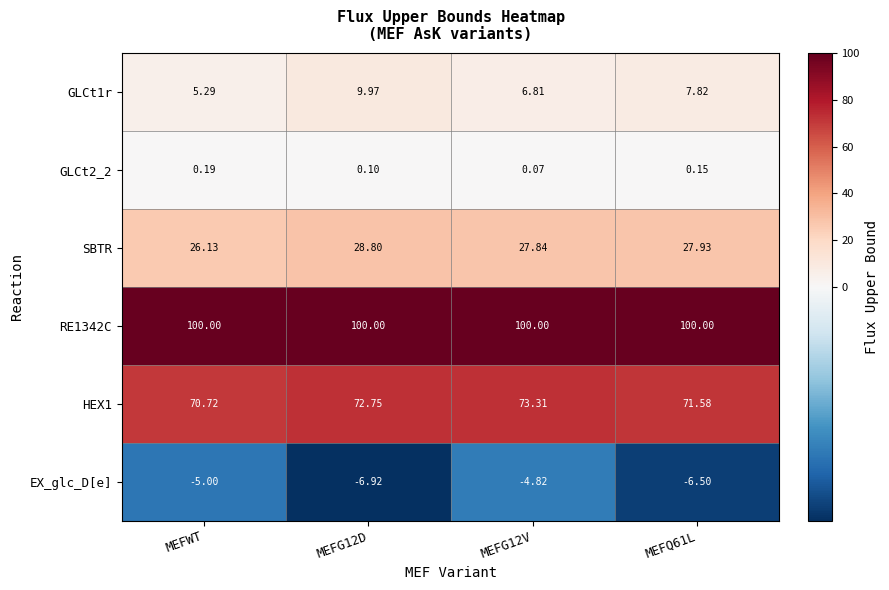

Where is EX_glc_D[e] nearest to the value -5?

MEFWT